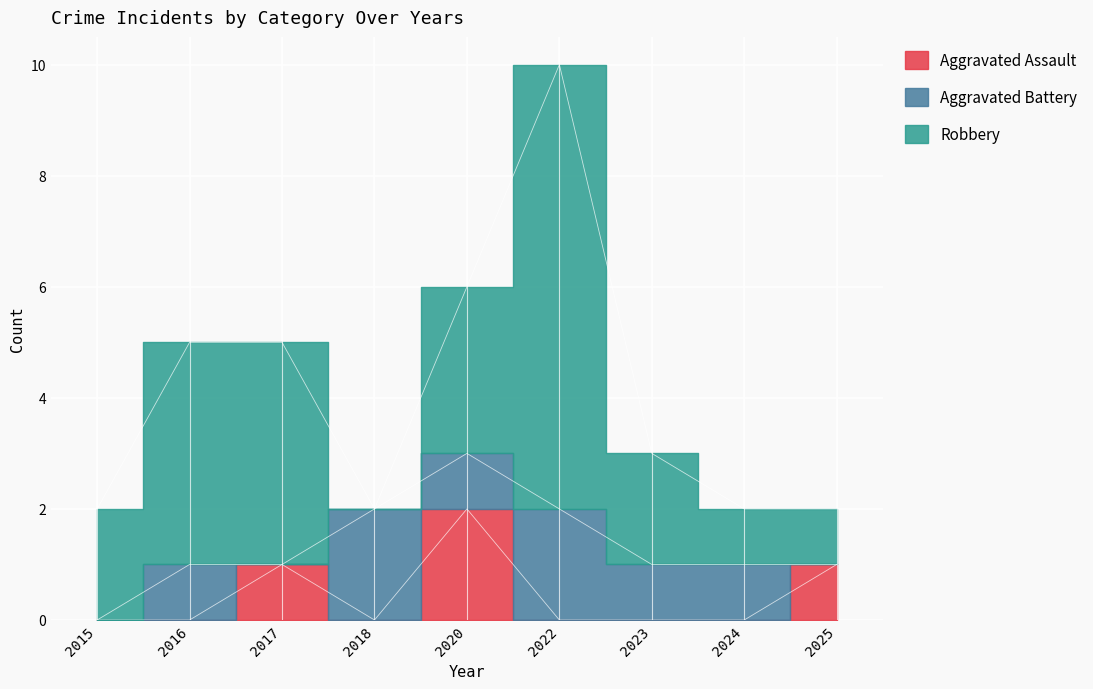

Between 2024 and 2025, which series saw the biggest shift?

Aggravated Assault